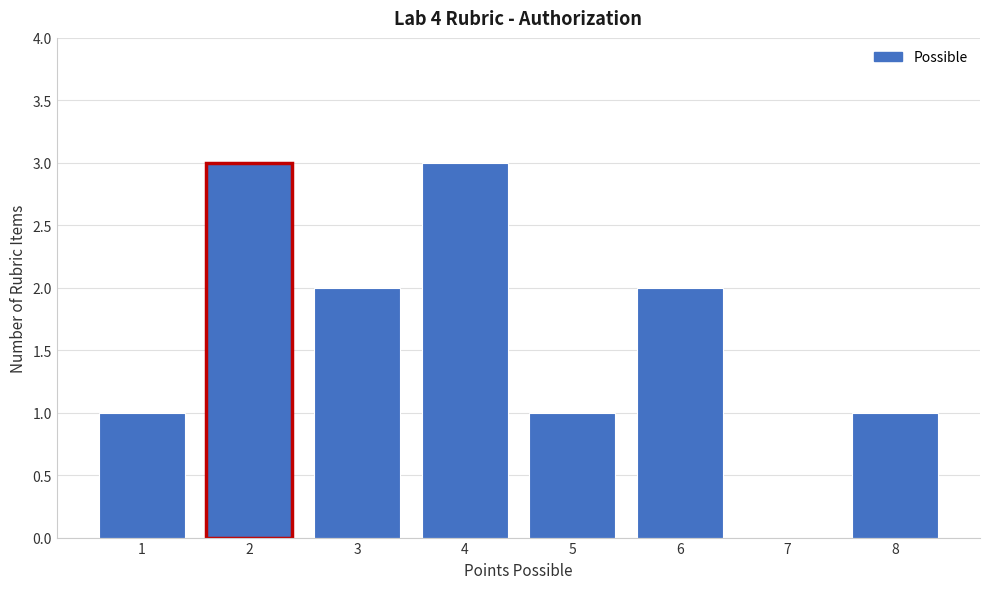

Reading left to right, list every bar in this chart as the range it spans on the x-axis followed by its height. The values are not printed on the chart, so give them approximately, as read against the axis.

0.5 to 1.5: 1
1.5 to 2.5: 3
2.5 to 3.5: 2
3.5 to 4.5: 3
4.5 to 5.5: 1
5.5 to 6.5: 2
6.5 to 7.5: 0
7.5 to 8.5: 1